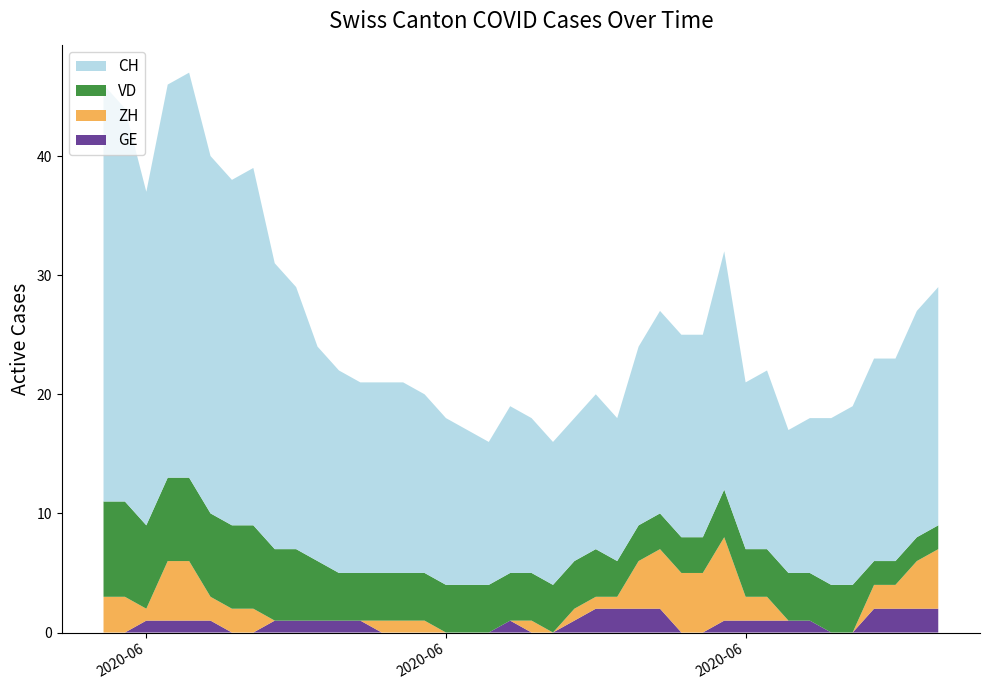

Does the chart have visible grid lines?

No